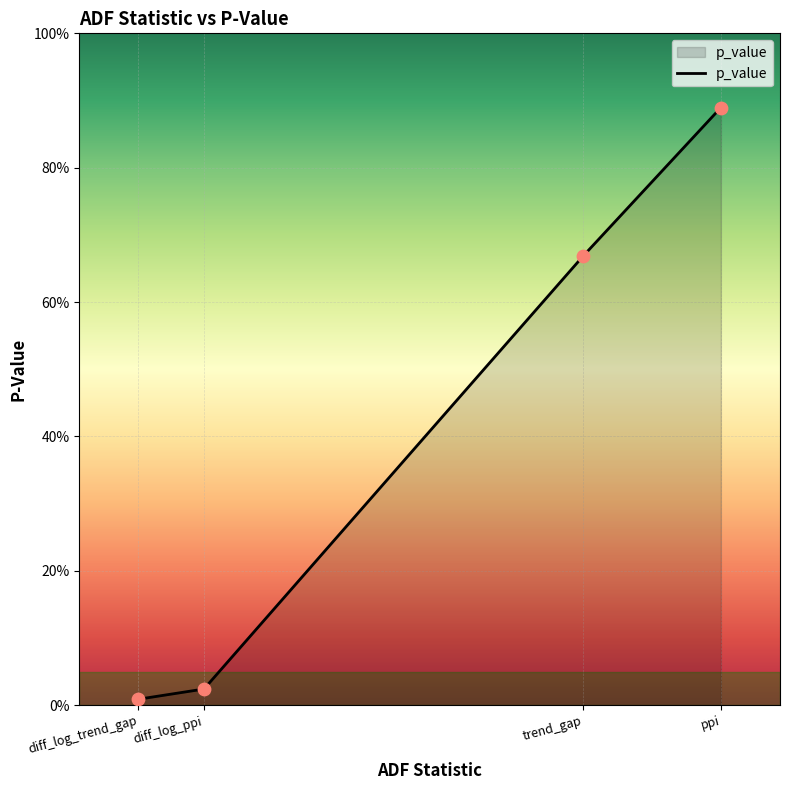

Between trend_gap and ppi, which is larger?

ppi